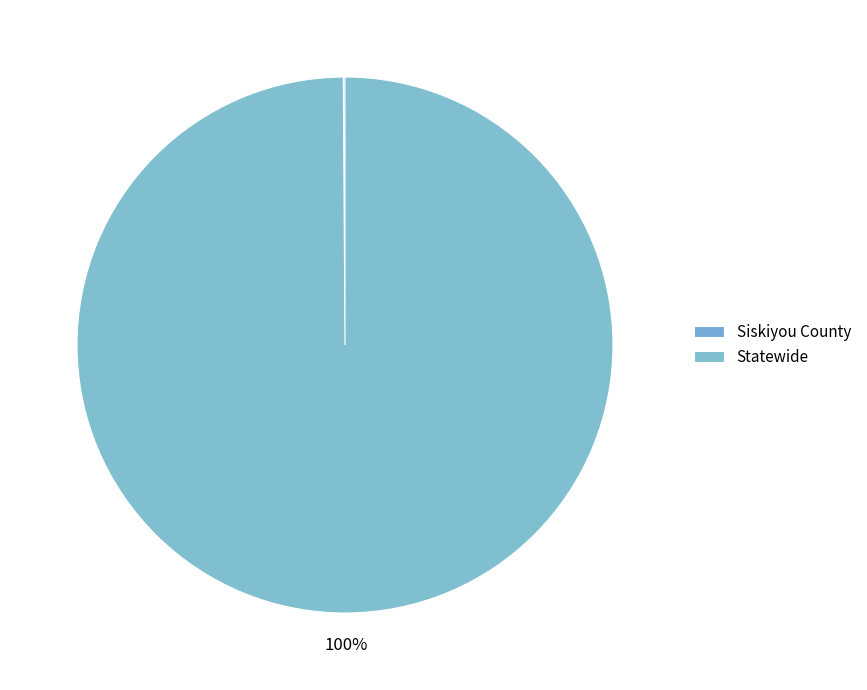

What portion of the pie excludes Statewide?

0.1%